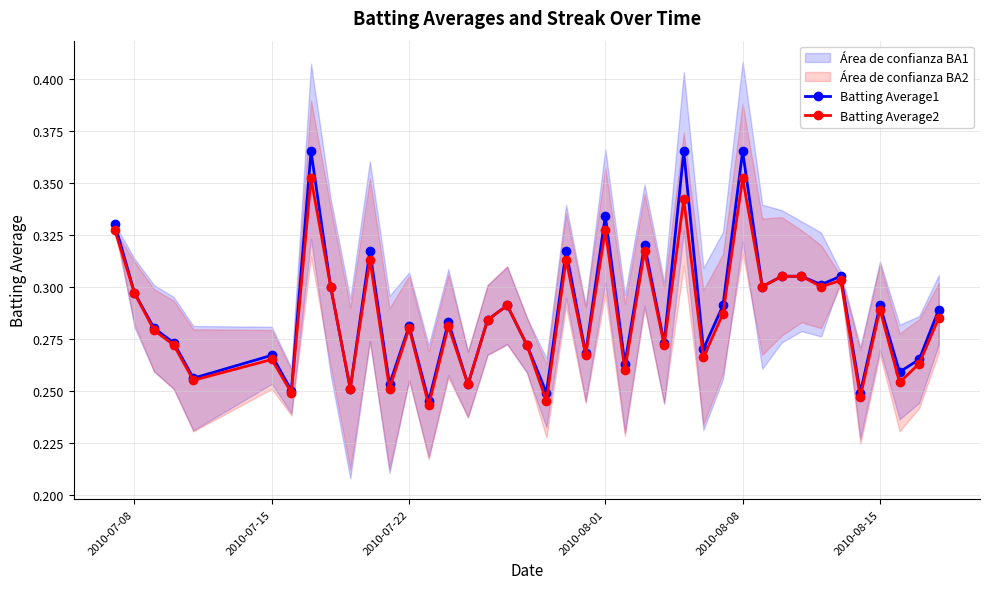

What are all the series names shown in the legend?

Batting Average1, Batting Average2